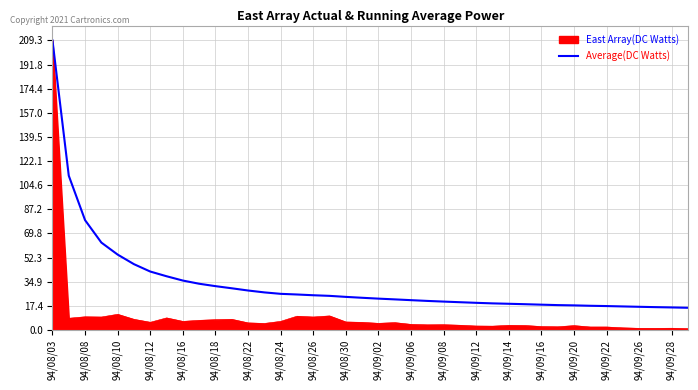

Rank the series by their average value, from lowest to highest.

East Array(DC Watts), Average(DC Watts)